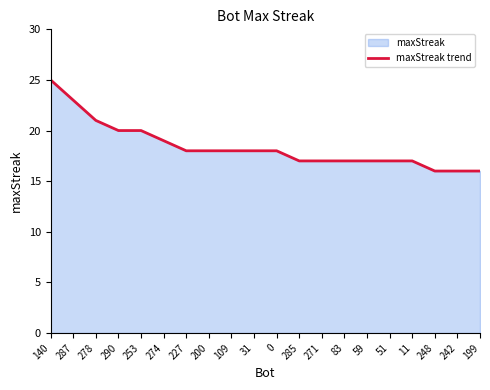

How many lines are shown in the chart?

1